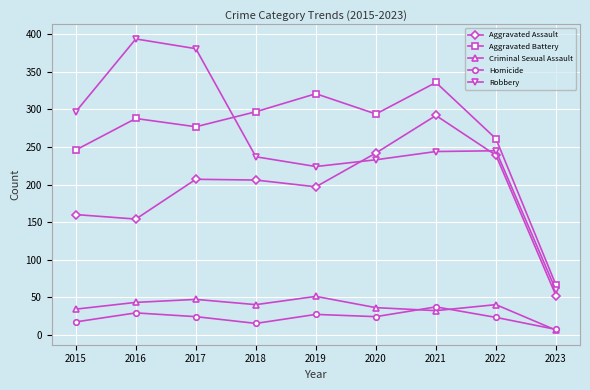

Read the Aggravated Assault value at 2018.

206